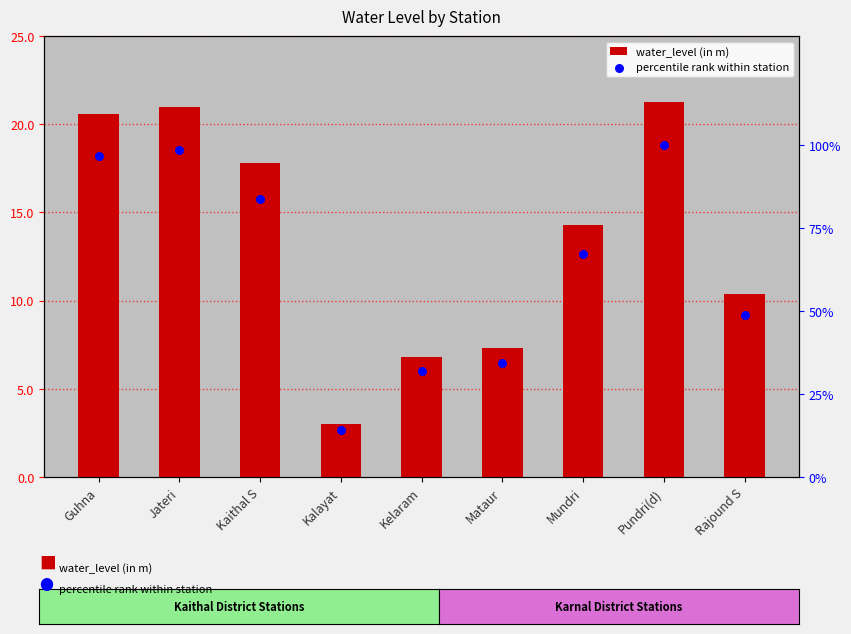

Which series has the largest total across all categories?

percentile rank within station